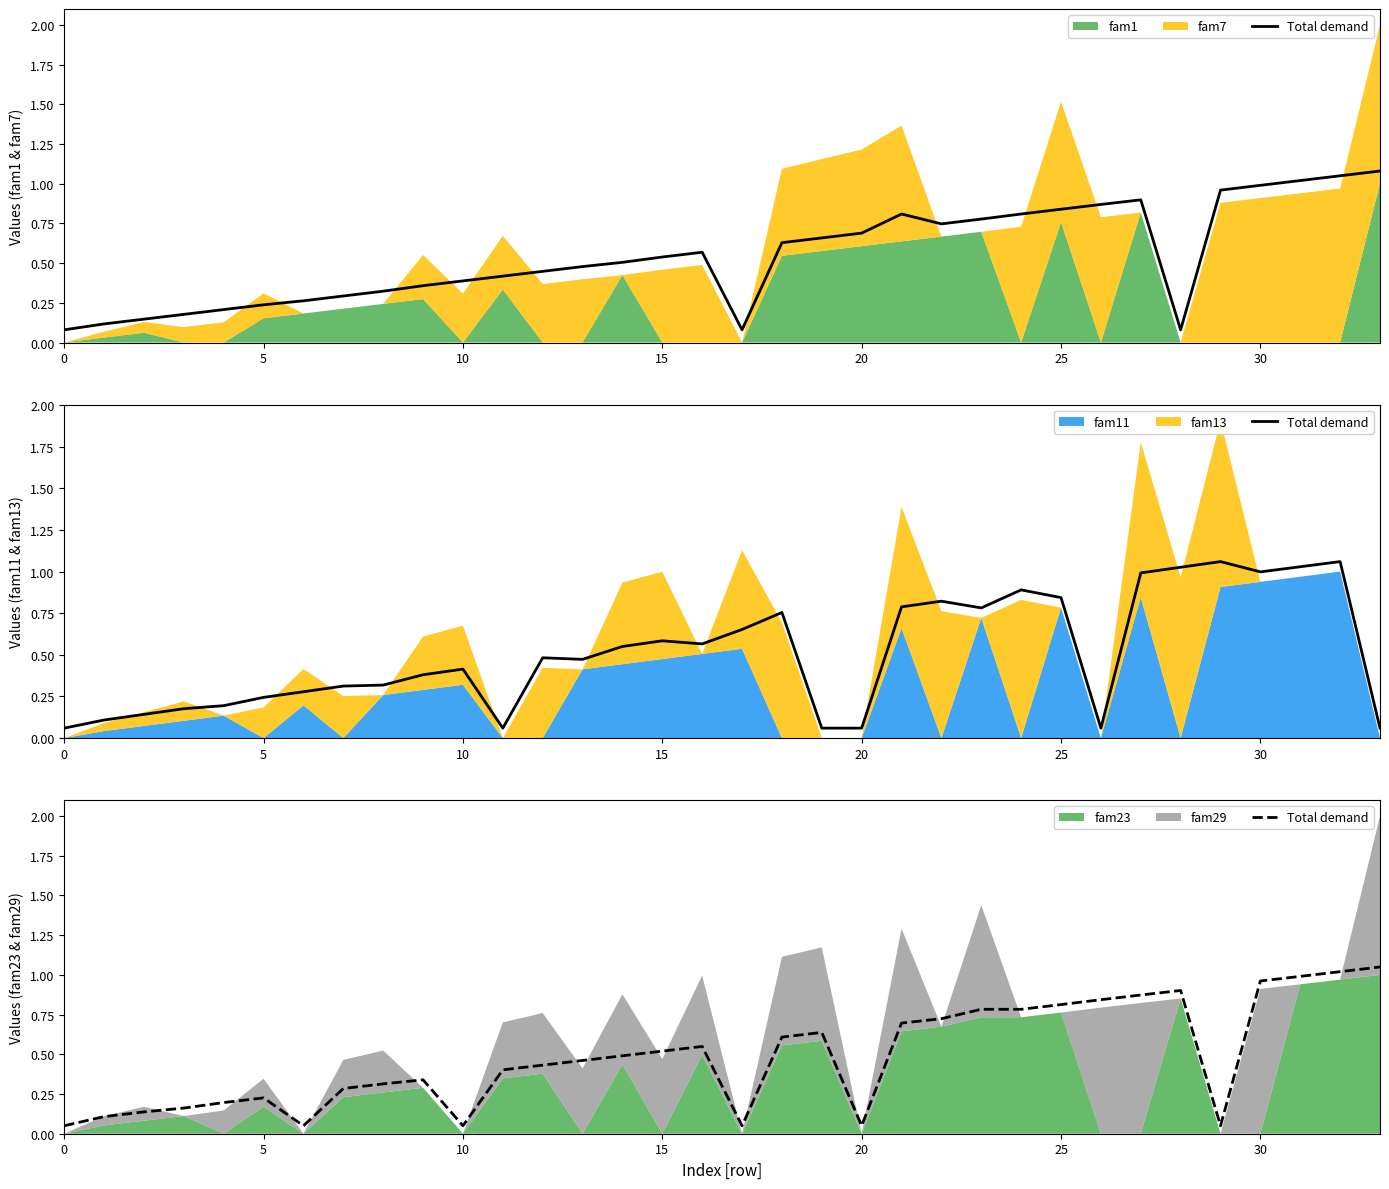

Is it true that the value at 26 is 0.8?

True